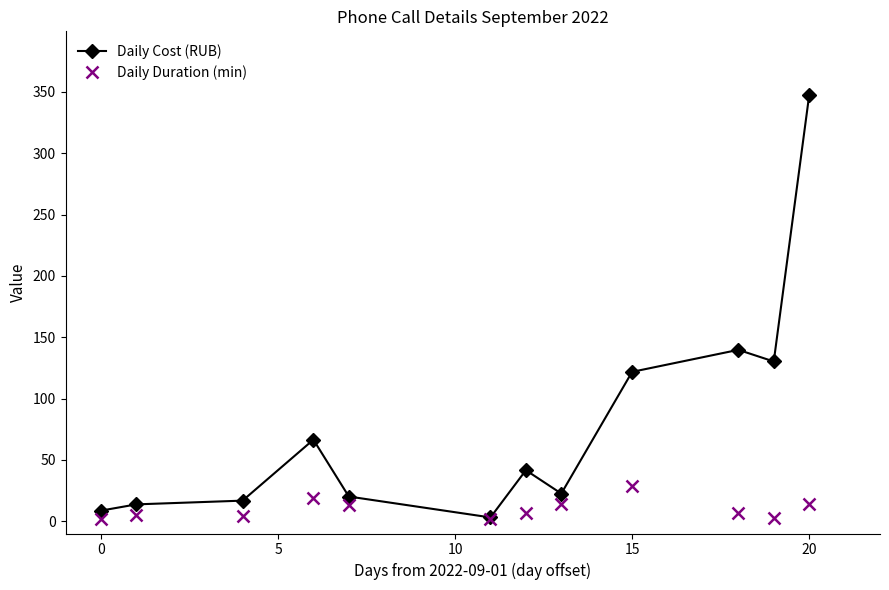

What is the sum of all Daily Cost (RUB) values?

932.2